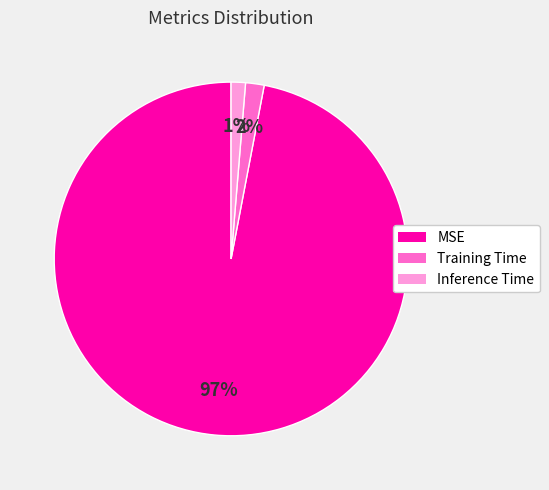

Which category accounts for the majority?

MSE